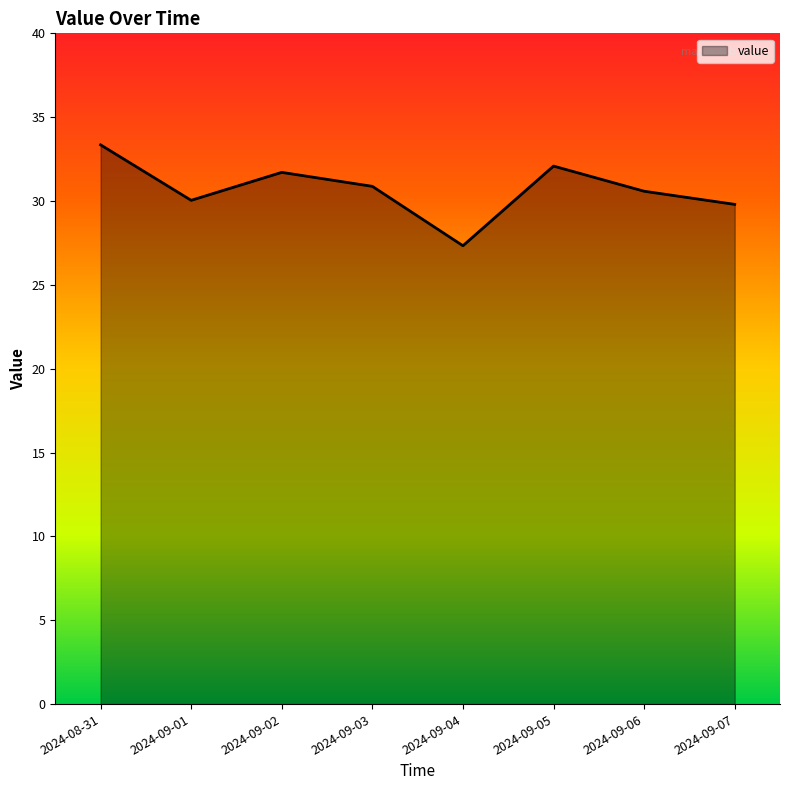

Reading right to left, what are all the values shown in this chart?

29.8	30.6	32.1	27.3	30.9	31.7	30.0	33.4